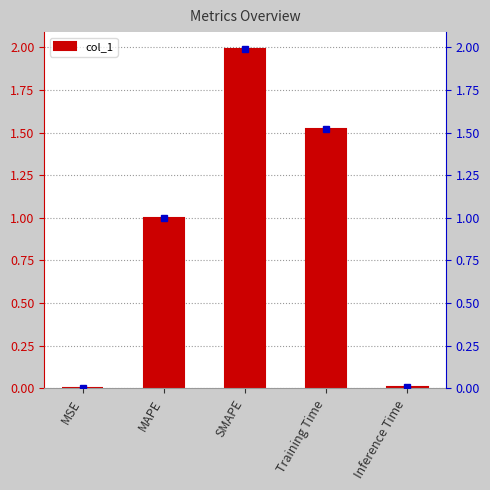

What is the label of the 5th bar from the left?

Inference Time